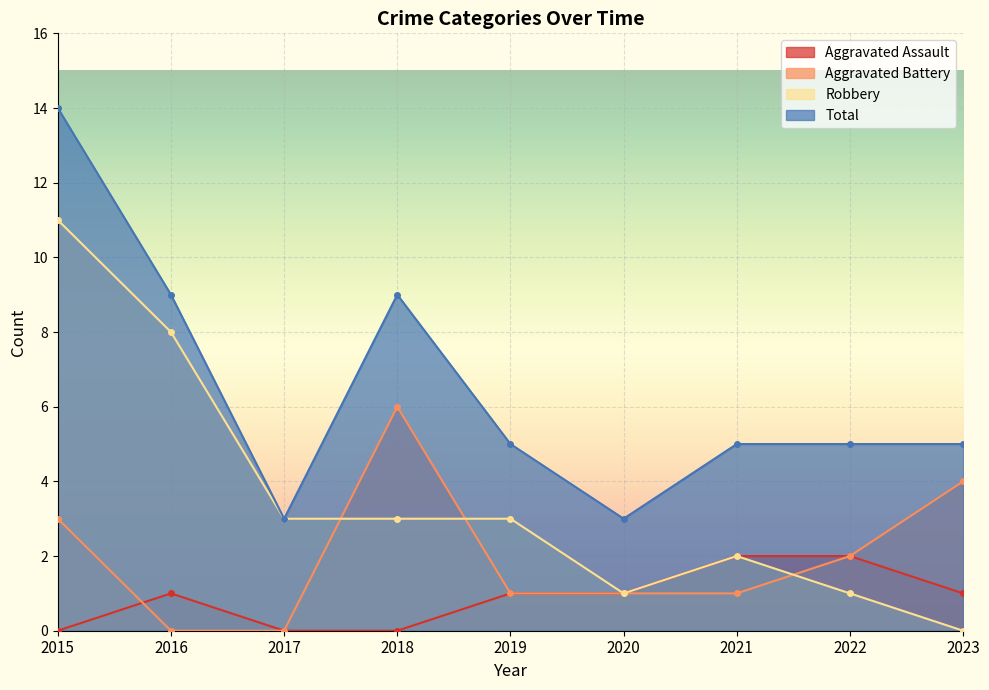

At 2015, list the series in order from largest to smallest.

Total, Robbery, Aggravated Battery, Aggravated Assault